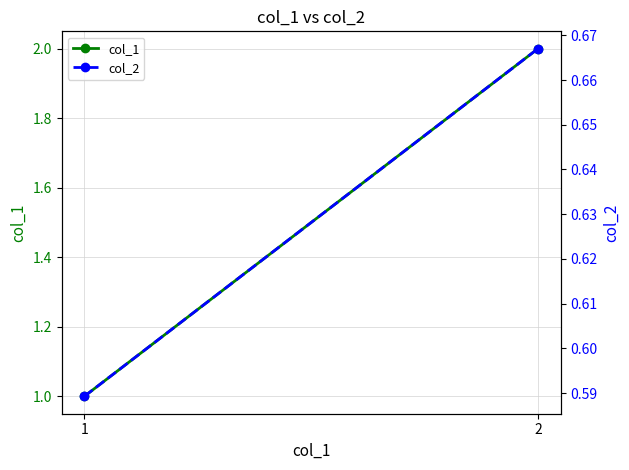

The col_1 series shows 1.0 at 1. True or false?

True